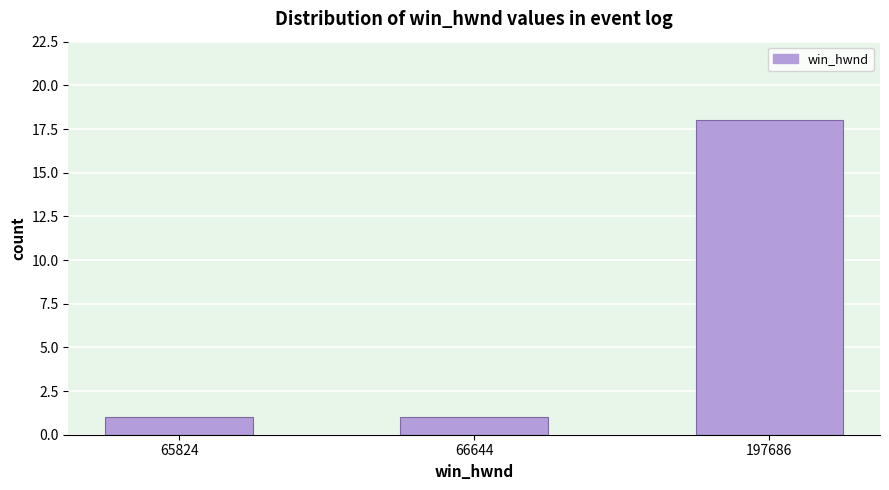

Reading right to left, extract all data points from this chart.

18	1	1